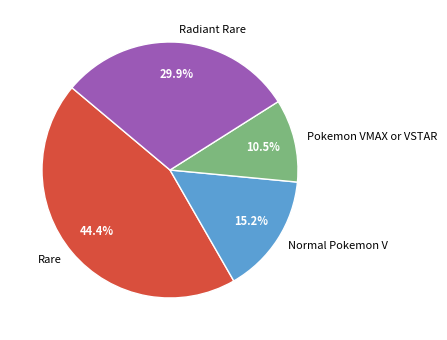

Which slice is the largest?

Rare